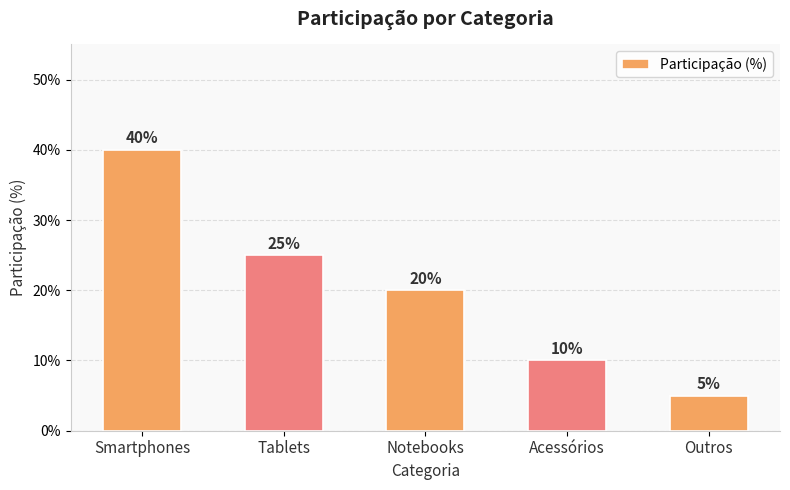

What is the label of the 5th bar from the left?

Outros